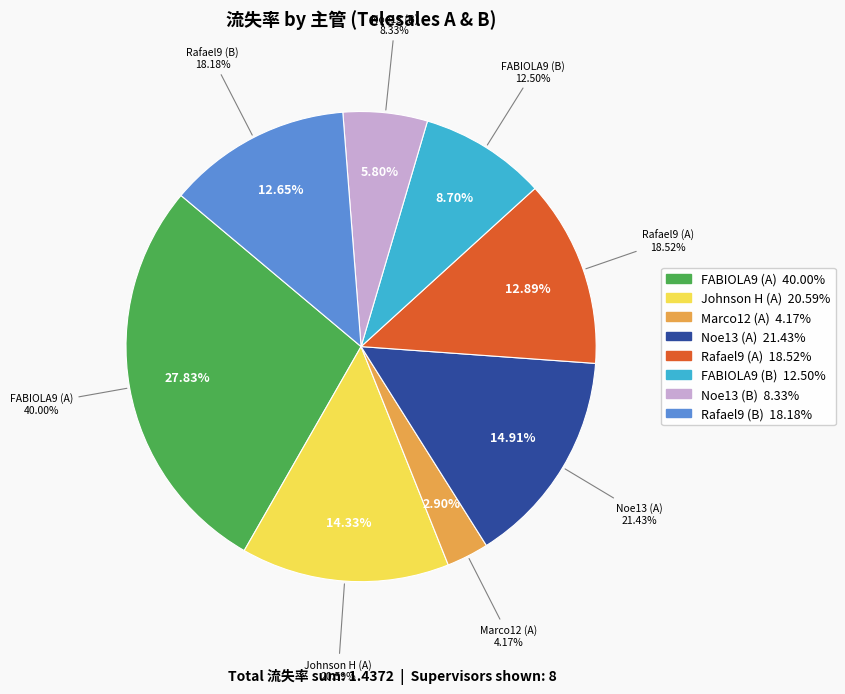

Which has a higher value, Noe13 (B) or Marco12 (A)?

Noe13 (B)